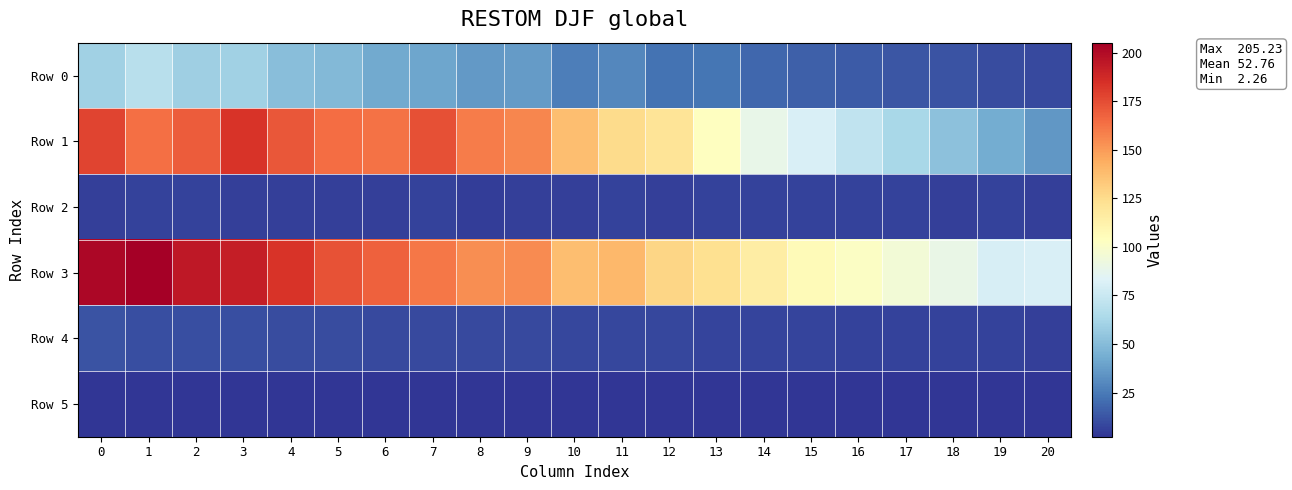

At 18, list the series in order from largest to smallest.

Row 3, Row 1, Row 0, Row 4, Row 2, Row 5